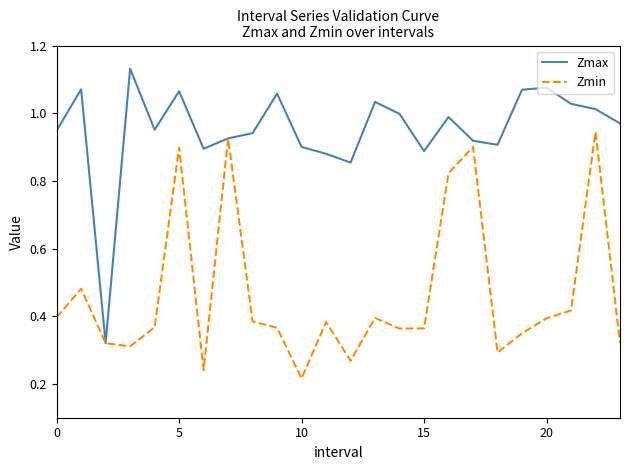

Which series has the widest spread of values?

Zmax